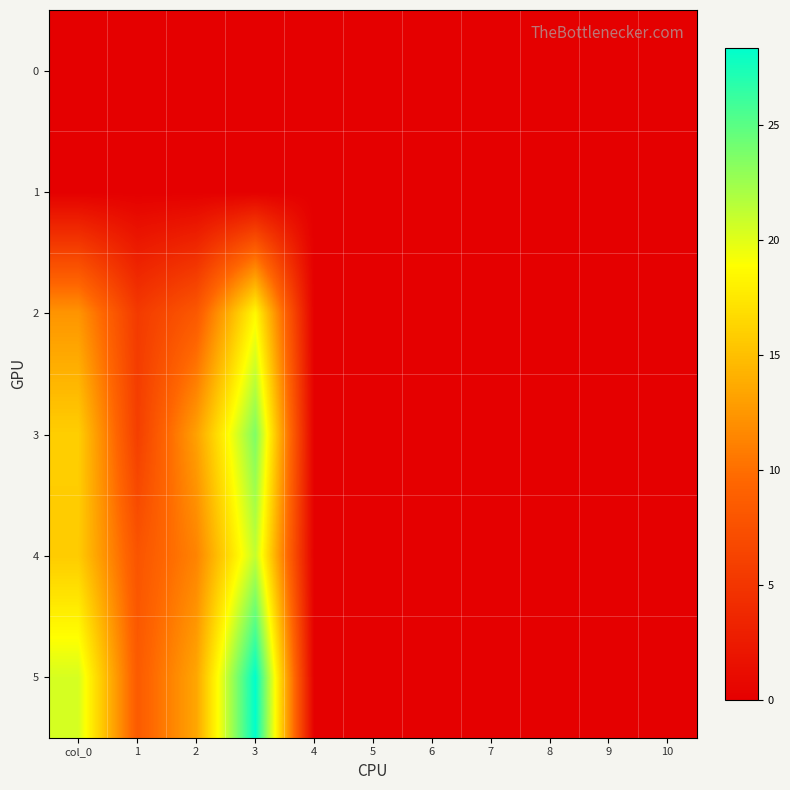

Reading left to right, list all the values displayed in this chart.

0: col_0=0.0	1=0.0	2=0.0	3=0.0	4=0.0	5=0.0	6=0.0	7=0.0	8=0.0	9=0.0	10=0.0
1: col_0=0.0	1=0.0	2=0.0	3=0.0	4=0.0	5=0.0	6=0.0	7=0.0	8=0.0	9=0.0	10=0.0
2: col_0=12.4	1=5.4	2=8.2	3=18.6	4=0.0	5=0.0	6=0.0	7=0.0	8=0.0	9=0.0	10=0.0
3: col_0=15.9	1=5.9	2=13.1	3=23.7	4=0.0	5=0.0	6=0.0	7=0.0	8=0.0	9=0.0	10=0.0
4: col_0=15.8	1=7.9	2=11.3	3=21.2	4=0.0	5=0.0	6=0.0	7=0.0	8=0.0	9=0.0	10=0.0
5: col_0=20.4	1=8.5	2=13.4	3=28.4	4=0.0	5=0.0	6=0.0	7=0.0	8=0.0	9=0.0	10=0.0